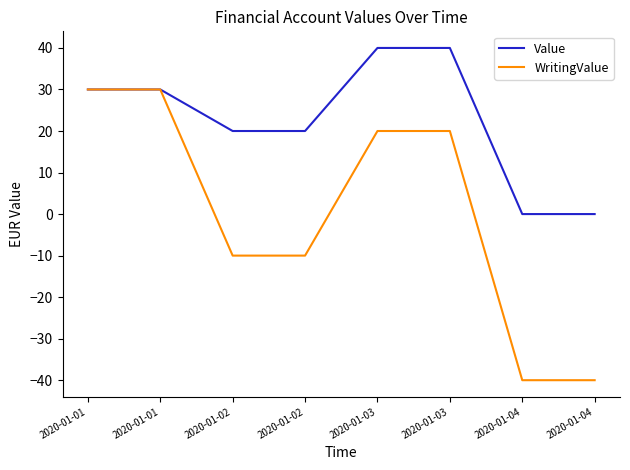

Does the chart display data point markers on the line(s)?

No